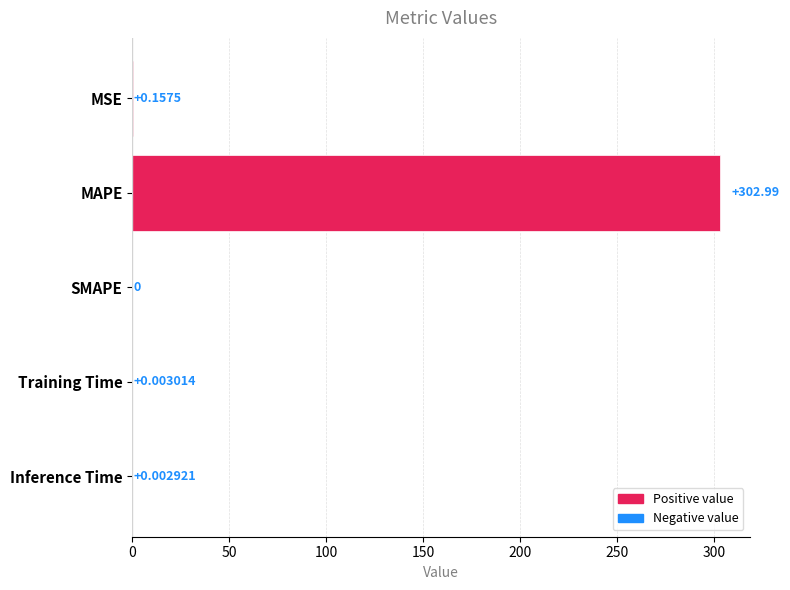

How many distinct data groups are displayed?

1